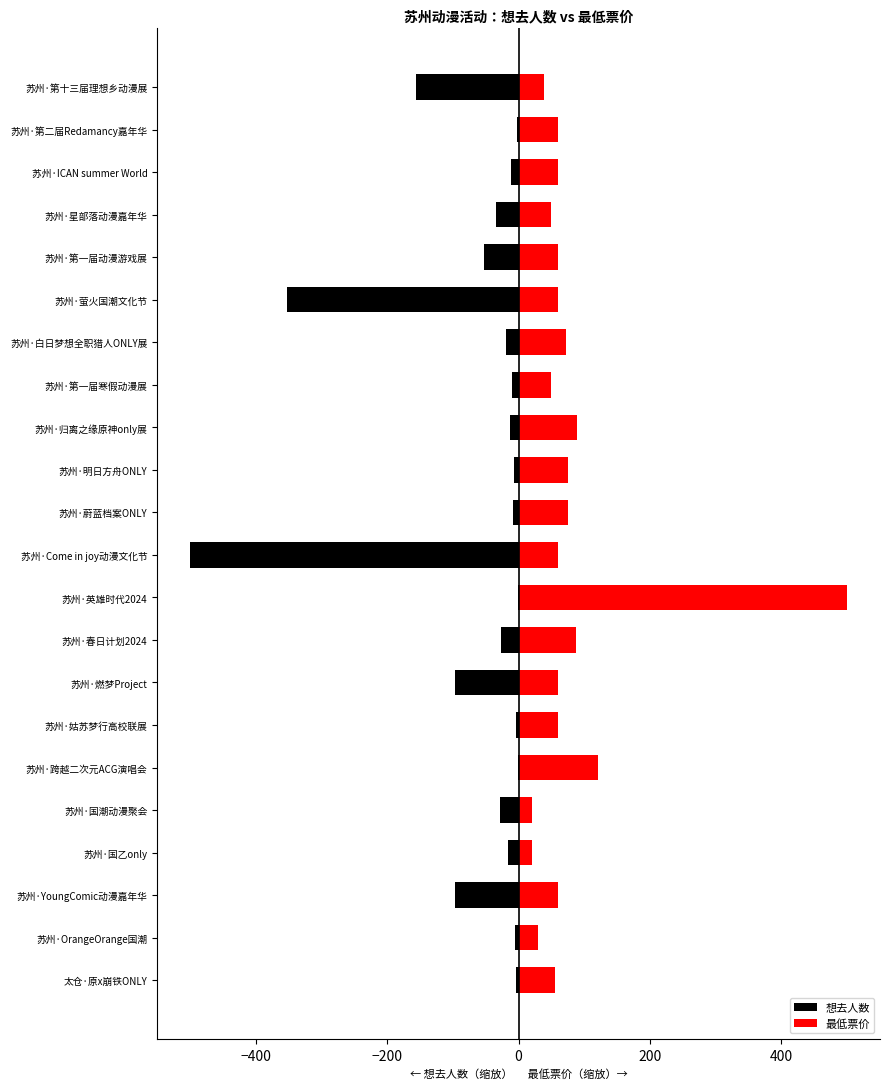

How many values in the 想去人数 series exceed -13?

10